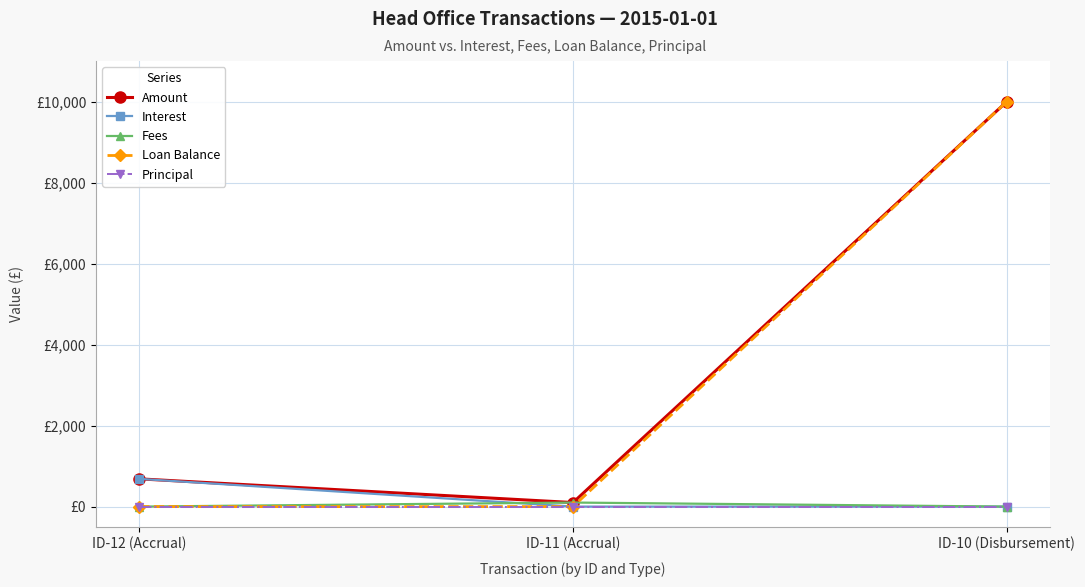

Is this an area chart (filled region under the line)?

No